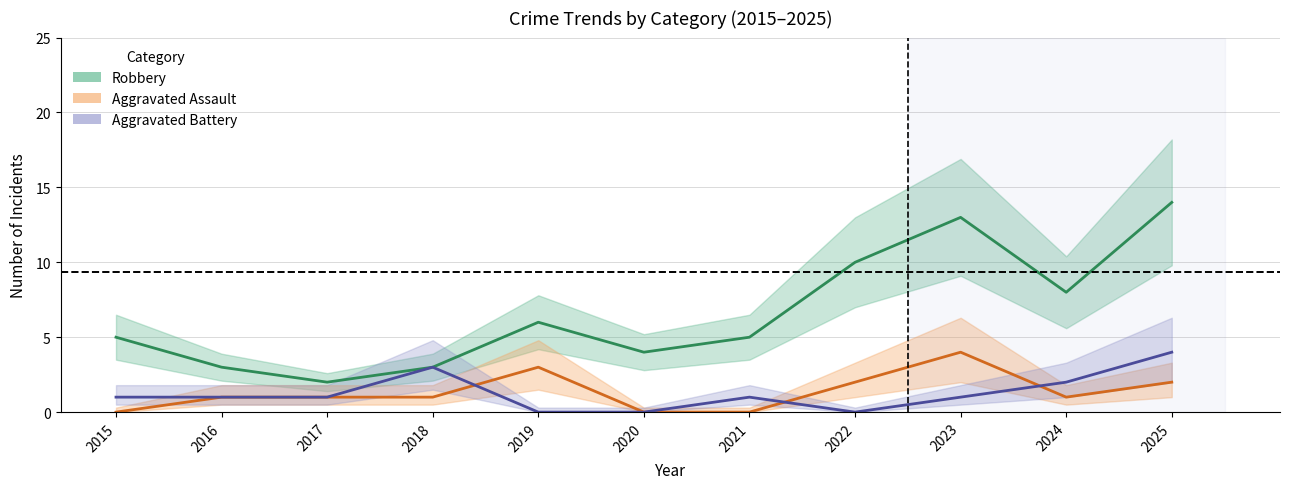

List the labels in order of Robbery value, largest first.

2025, 2023, 2022, 2024, 2019, 2015, 2021, 2020, 2016, 2018, 2017